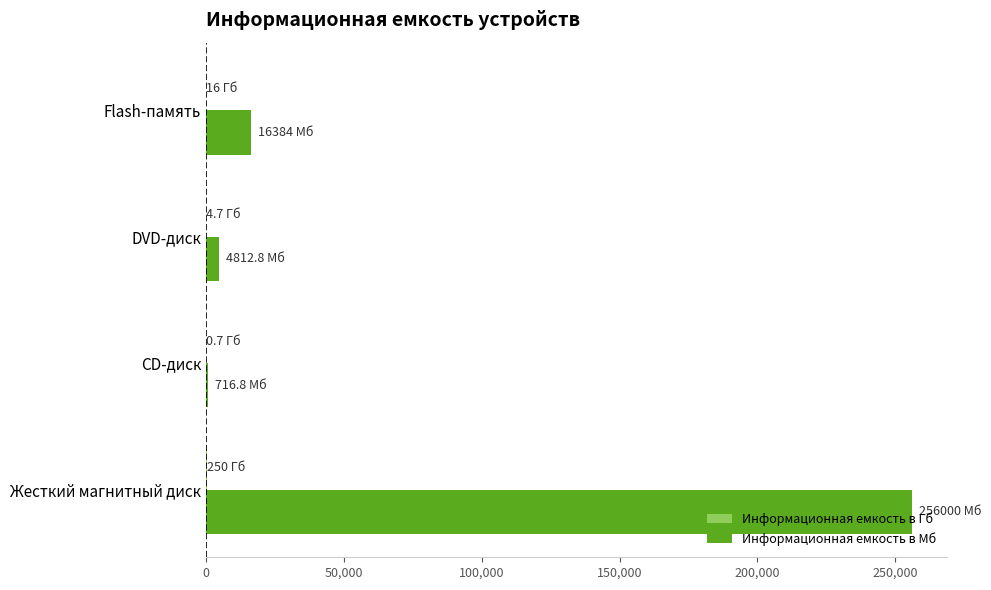

Where is Информационная емкость в Мб nearest to the value 128358?

Flash-память